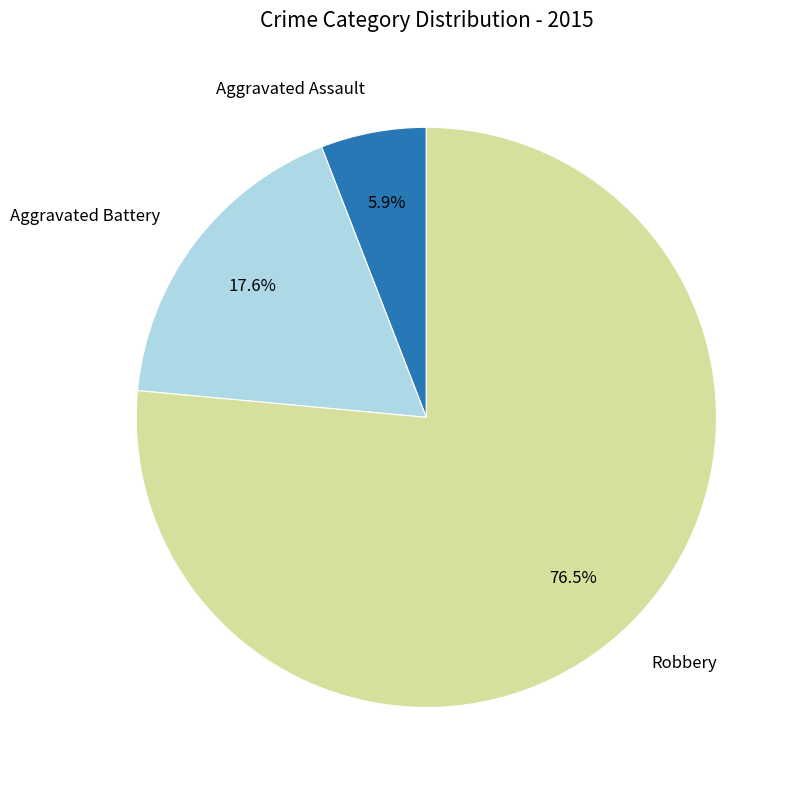

Does any single category account for the majority?

Yes